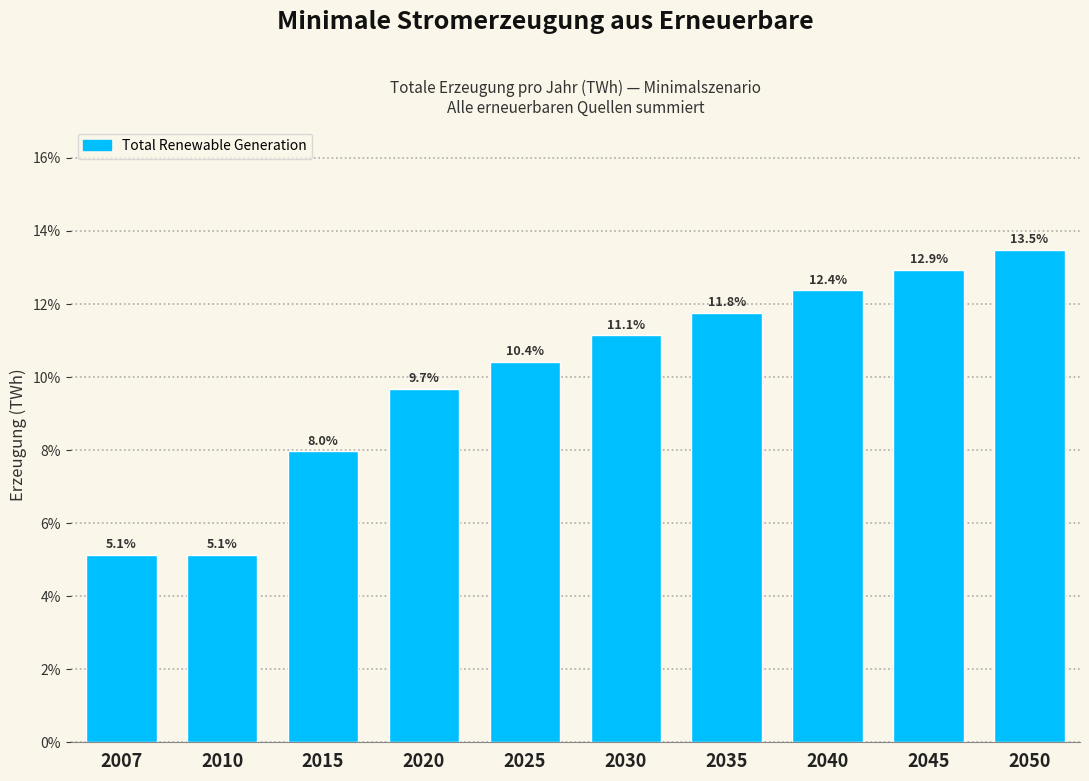

Reading left to right, transcribe all the data shown in this chart.

2007=5.1	2010=5.1	2015=8.0	2020=9.7	2025=10.4	2030=11.1	2035=11.8	2040=12.4	2045=12.9	2050=13.5